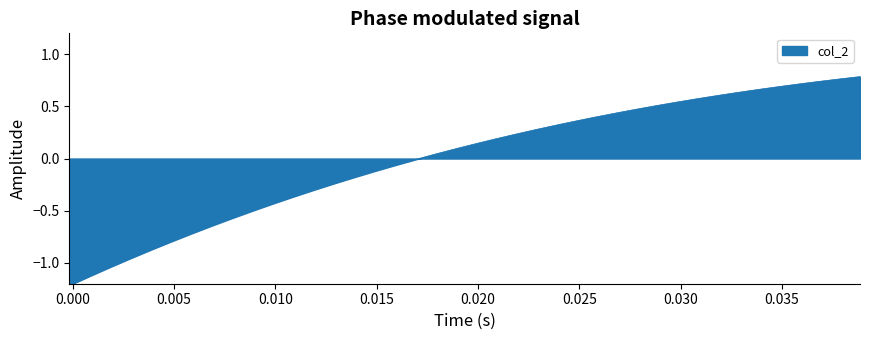

What is the minimum value shown in the chart?

-1.2